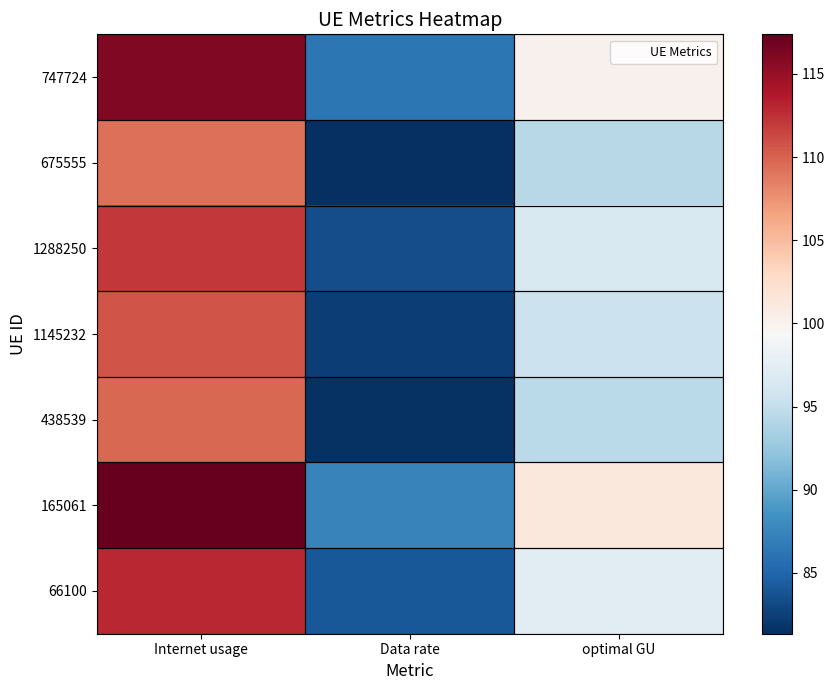

At how many categories does at least one series exceed 84?

3